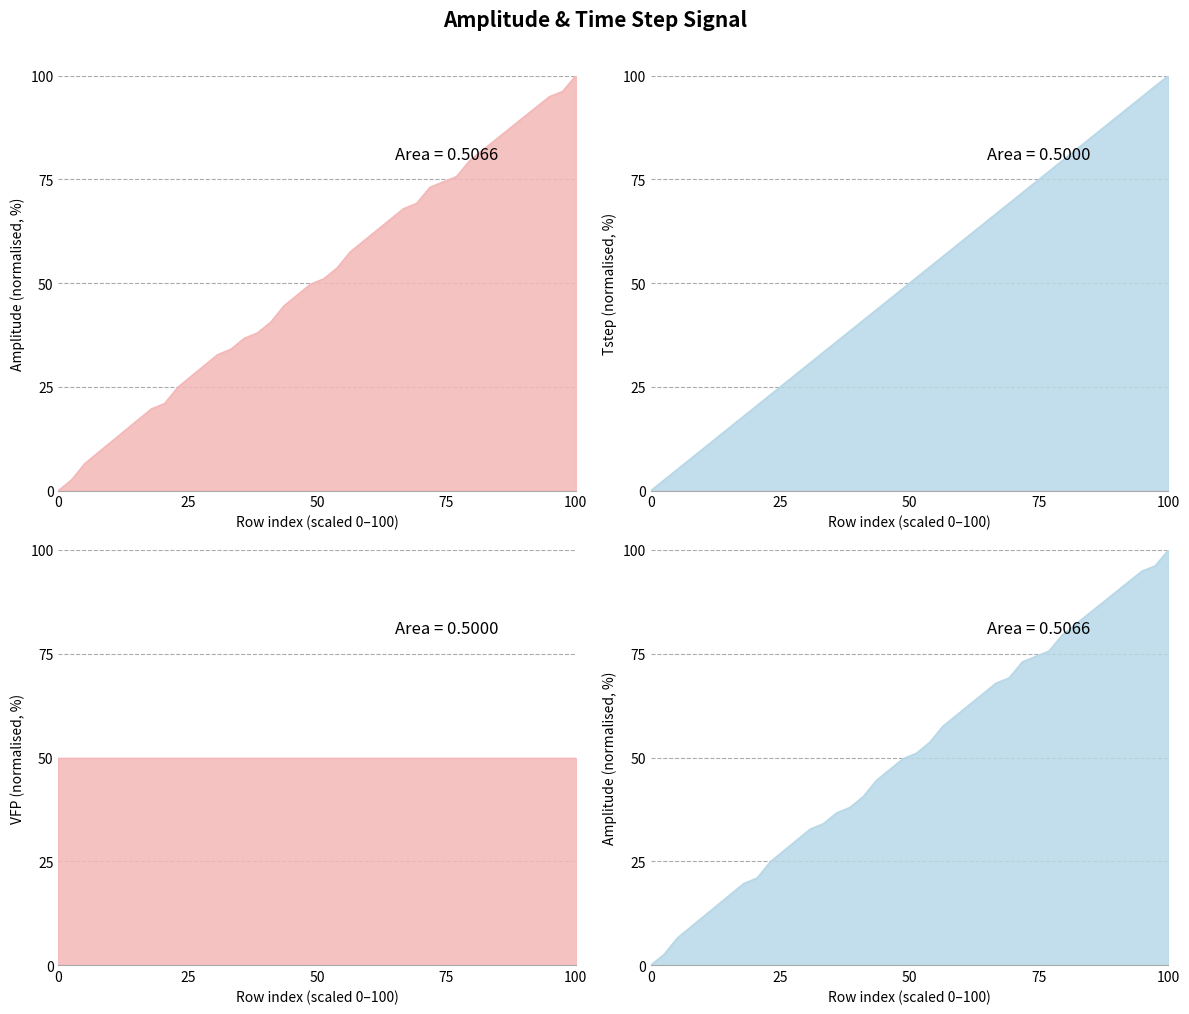

True or false: amplitude_line has more than 1 interior local peaks.

False